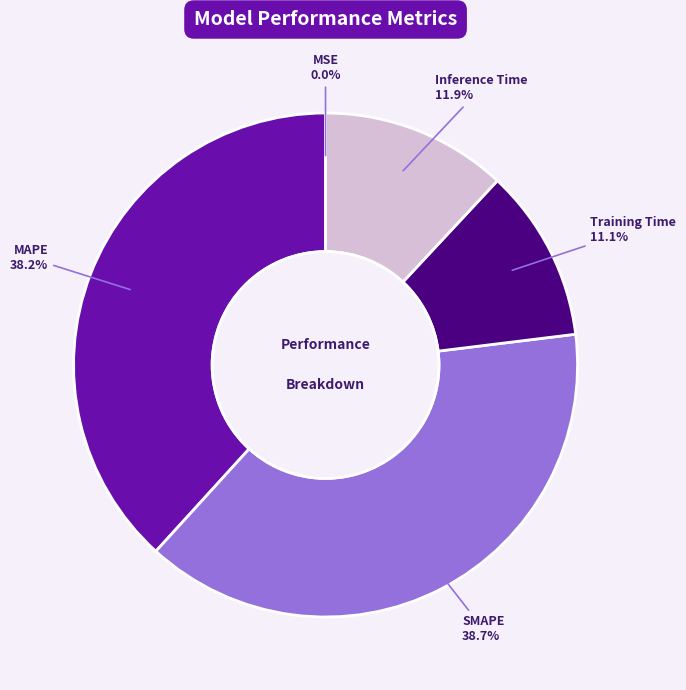

To the nearest percent, what is the difference between the Training Time and SMAPE slice percentages?

28%